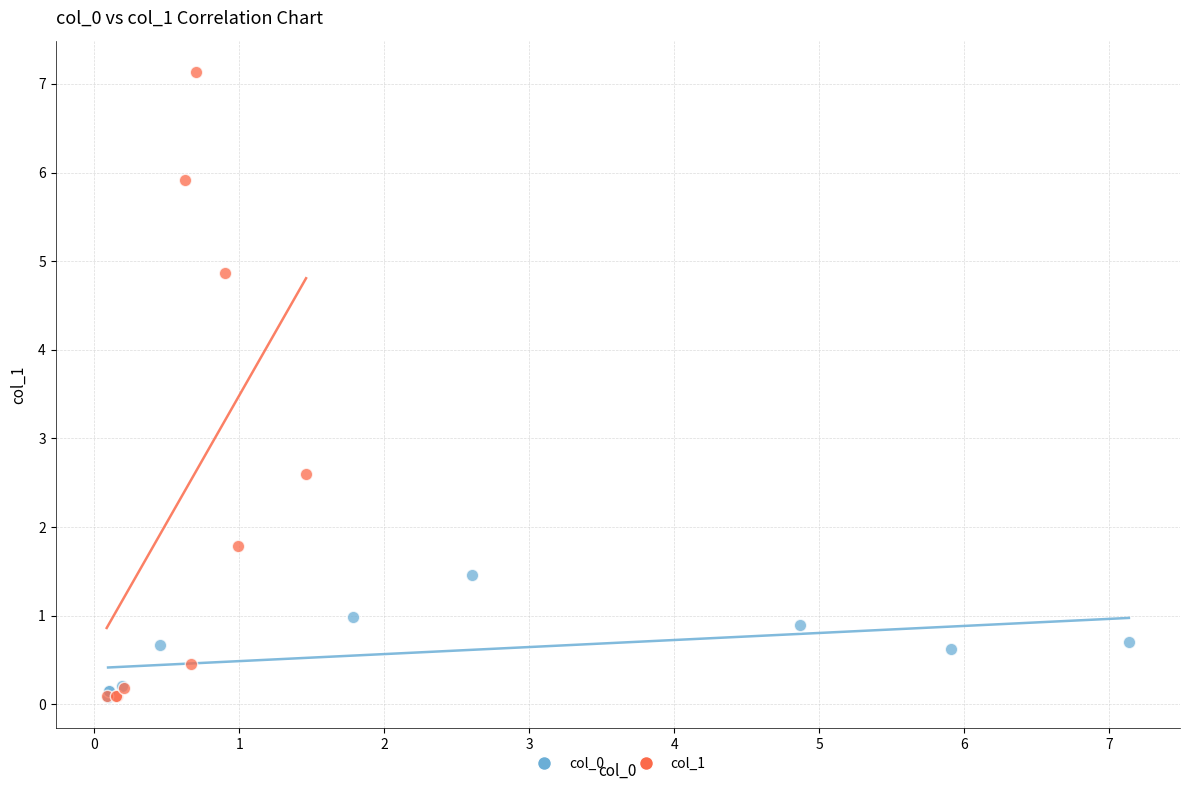

What are all the series names shown in the legend?

col_0, col_1